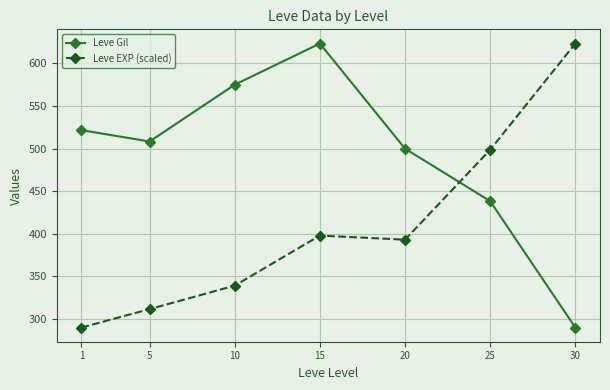

How many series are shown in this chart?

2